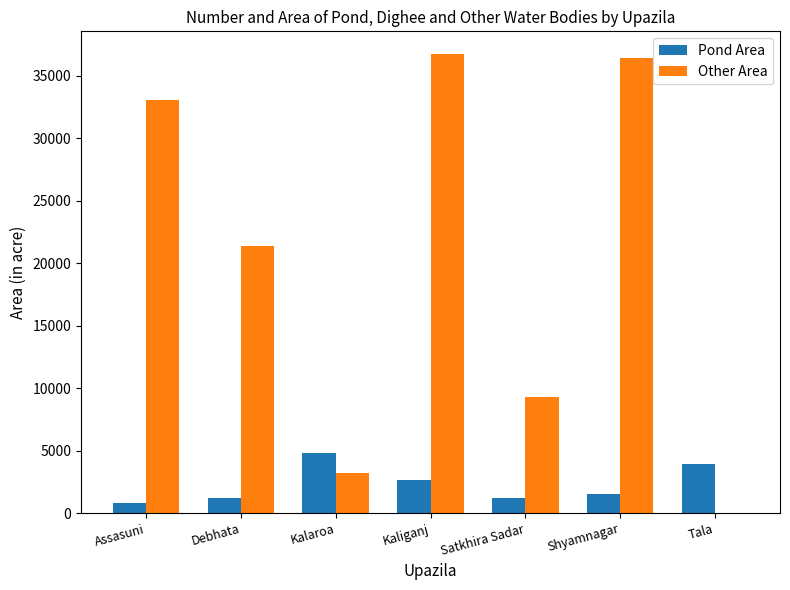

Between Shyamnagar and Tala, which series saw the biggest shift?

Other Area